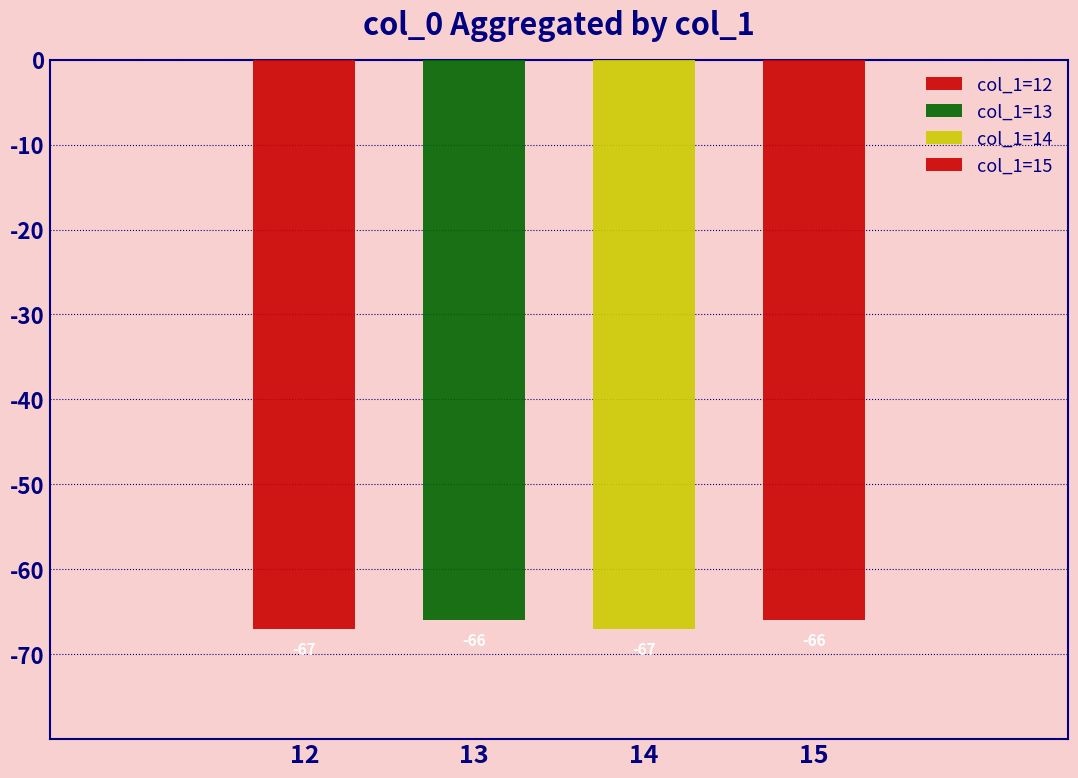

How many data points are less than -33?

4